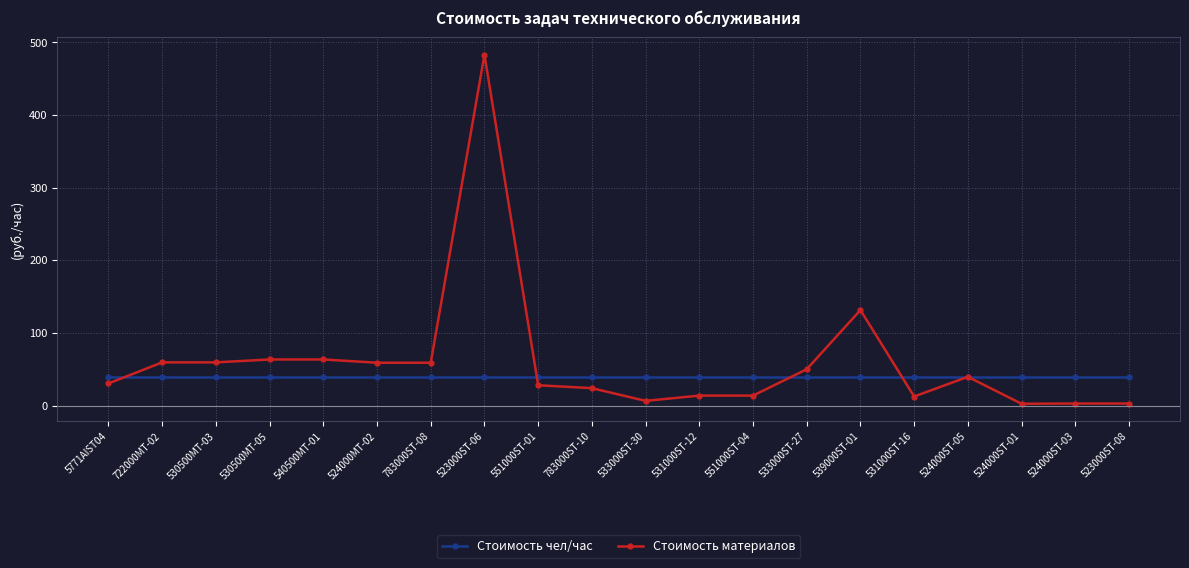

What is the maximum value shown in the chart?

483.0